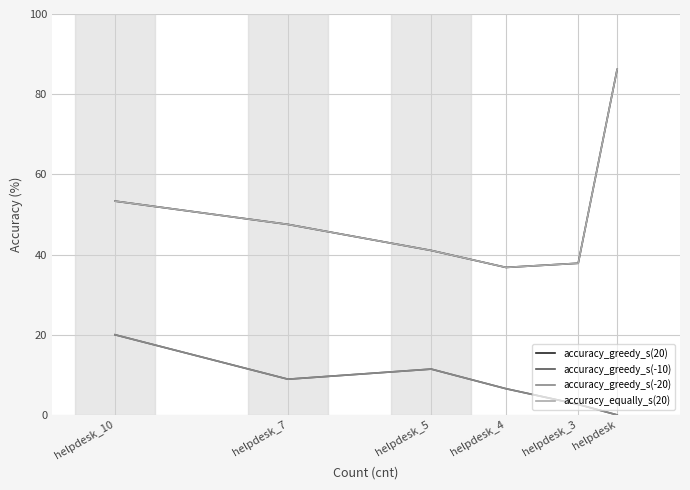

True or false: accuracy_greedy_s(-10) and accuracy_greedy_s(-20) intersect in this chart.

False